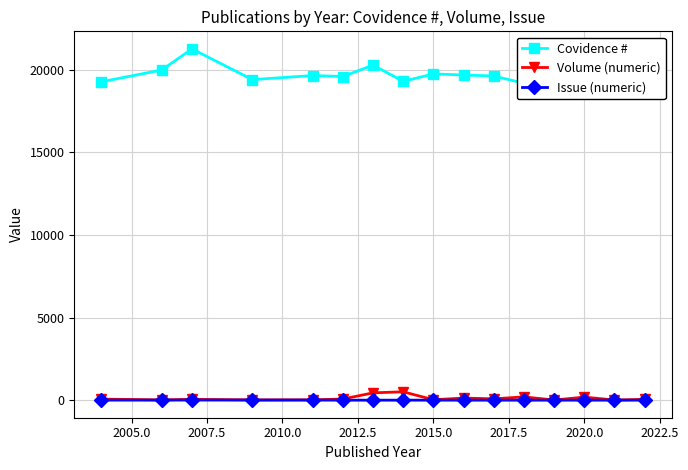

True or false: Volume (numeric) has more than 2 interior local peaks.

True